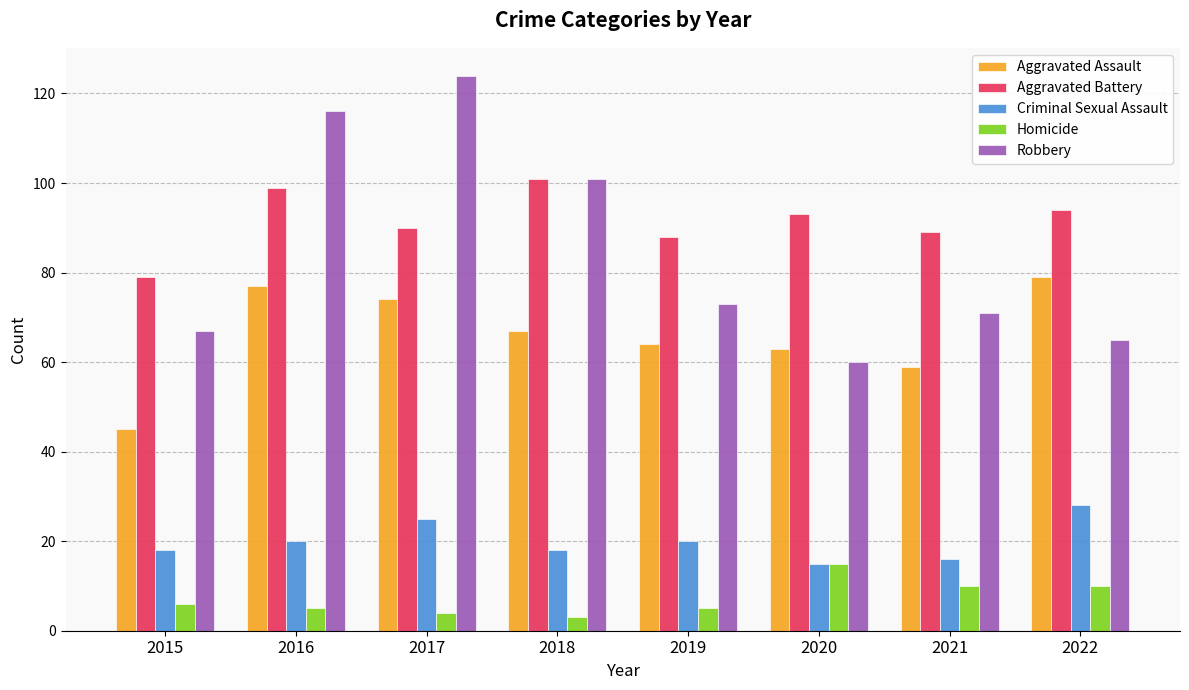

What is the lowest value of the Aggravated Assault series?

45